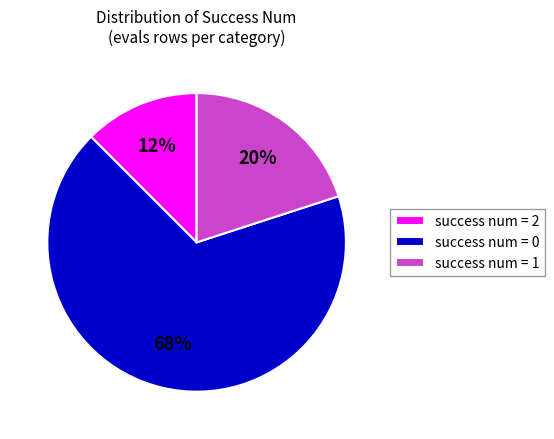

Combined, do success num = 1 and success num = 2 account for over 50%?

No